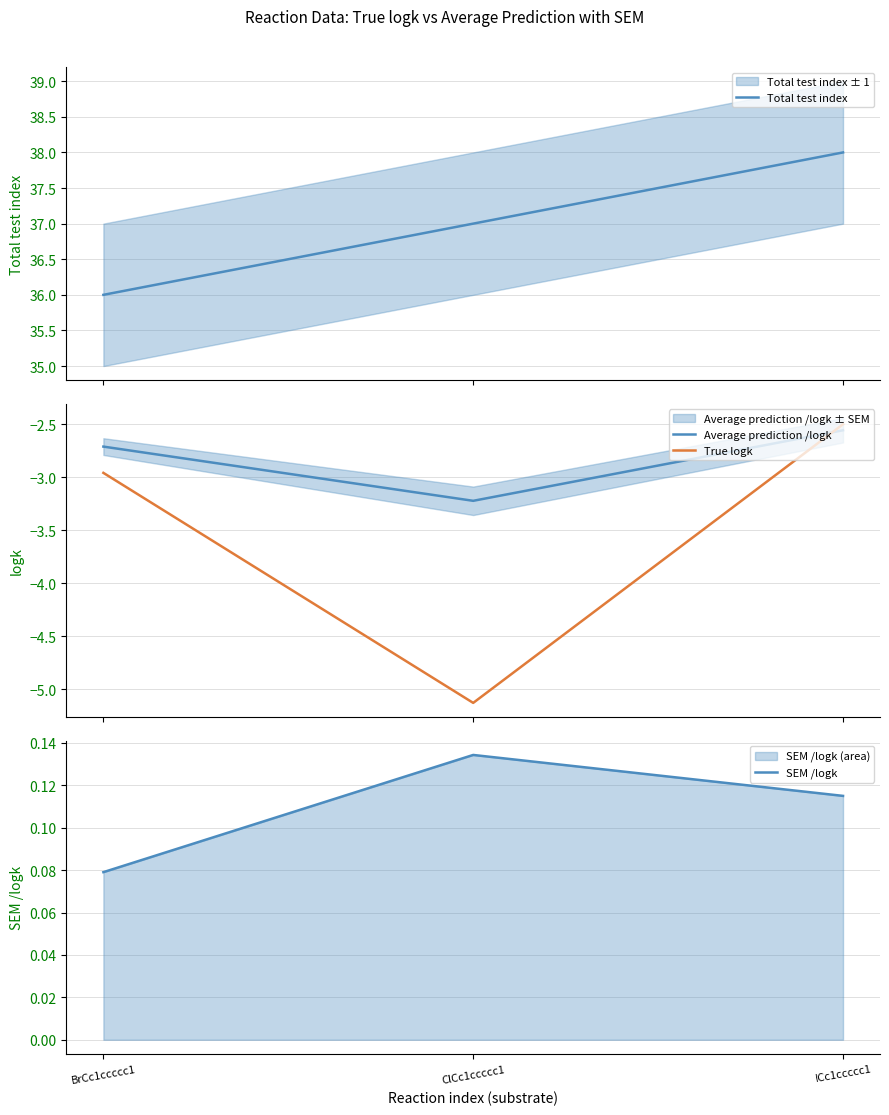

What is the average value of the Average prediction /logk series?

-2.8